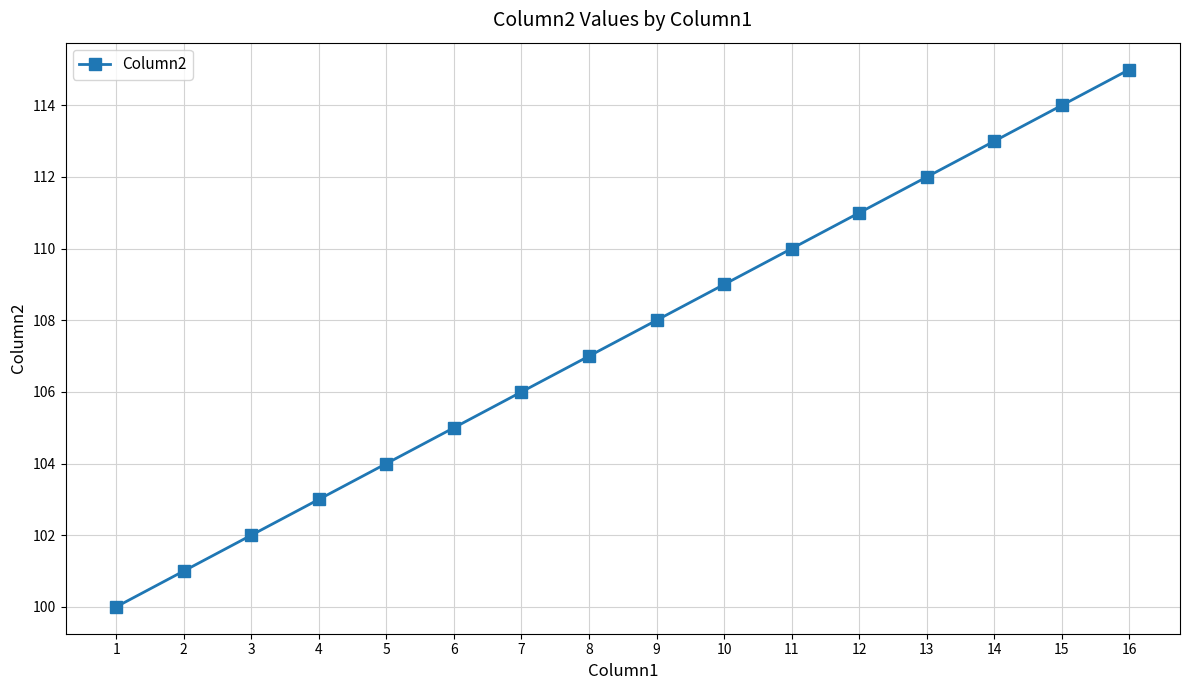

Is this an area chart (filled region under the line)?

No